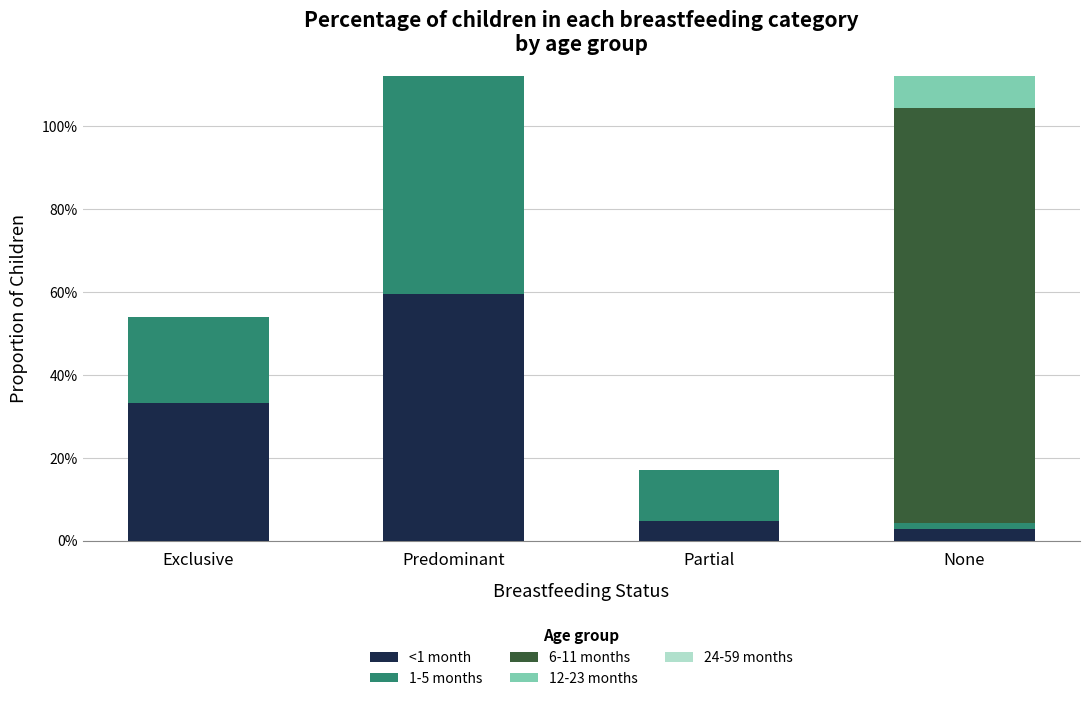

What is the label of the 2nd bar from the left?

Predominant